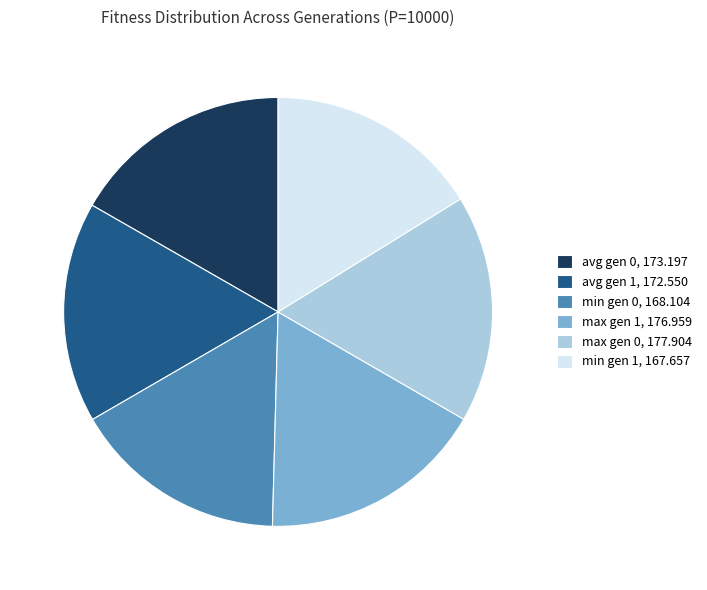

Do min gen 1 and avg gen 0 together represent more than half of the pie?

No